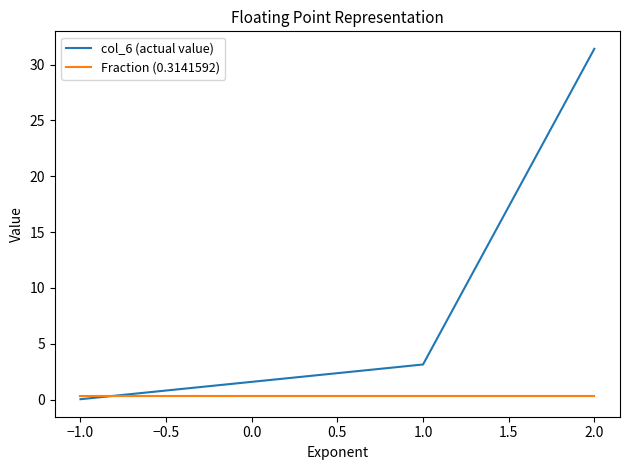

At −1.0, list the series in order from smallest to largest.

col_6 (actual value), Fraction (0.3141592)